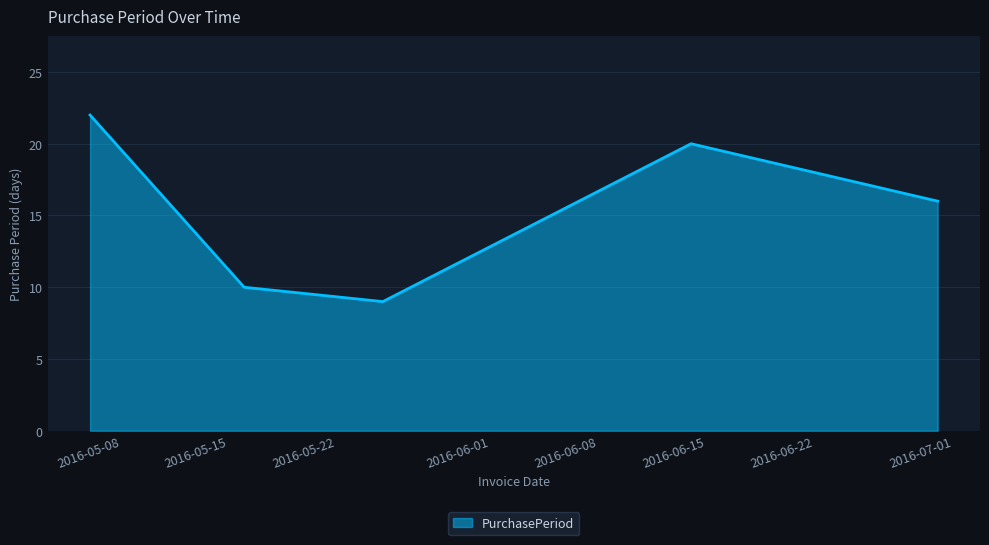

True or false: there are more than 2 points higher than both neighbors.

False